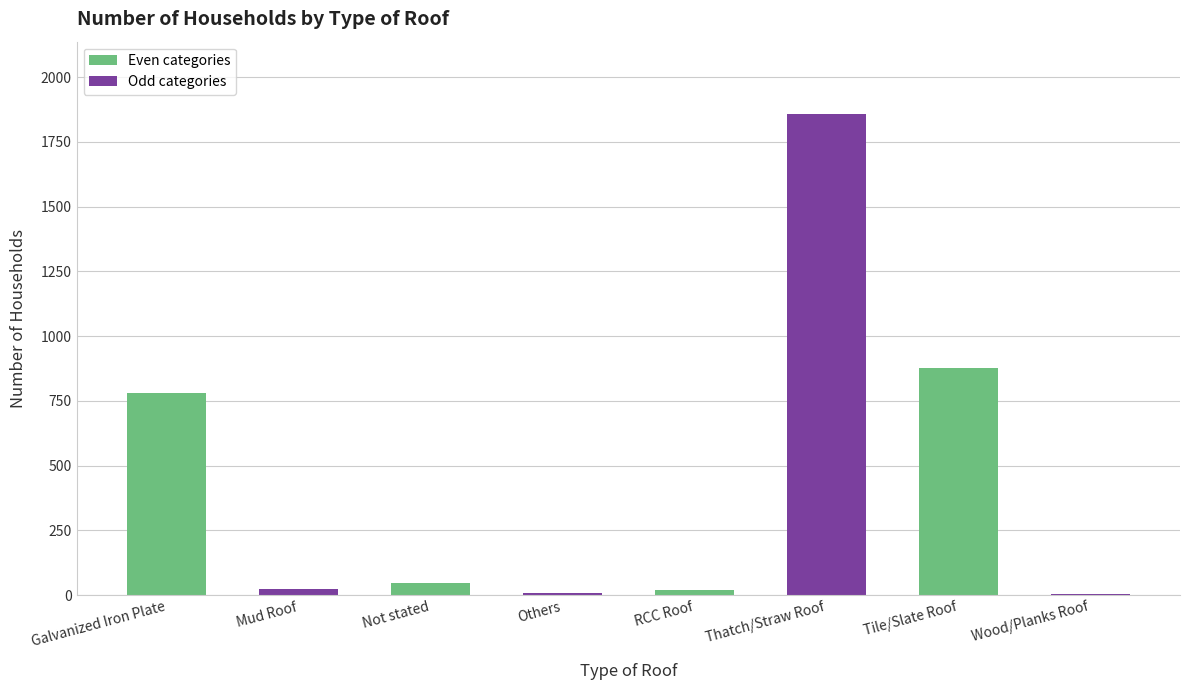

Count the number of data series in this chart.

1